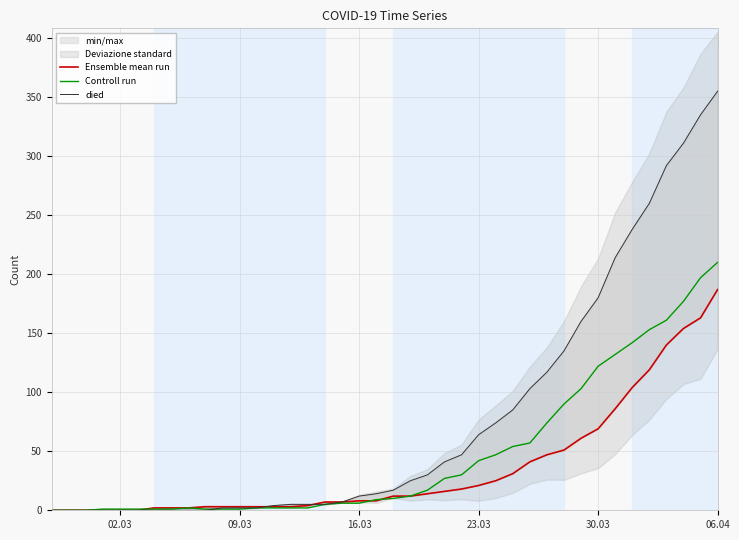

What is the sum of all died values?

3141